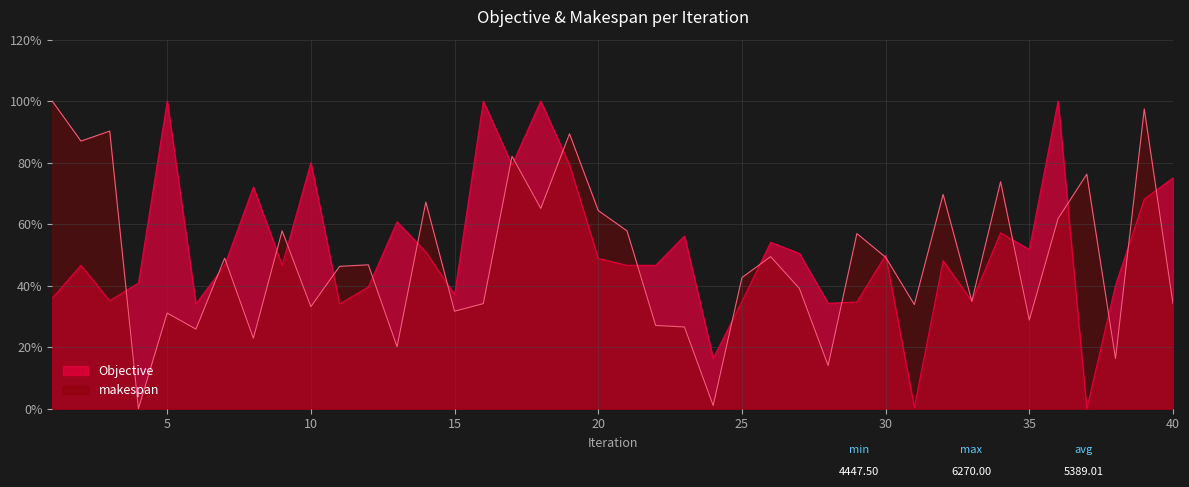

Read the Objective value at 18.

1.0